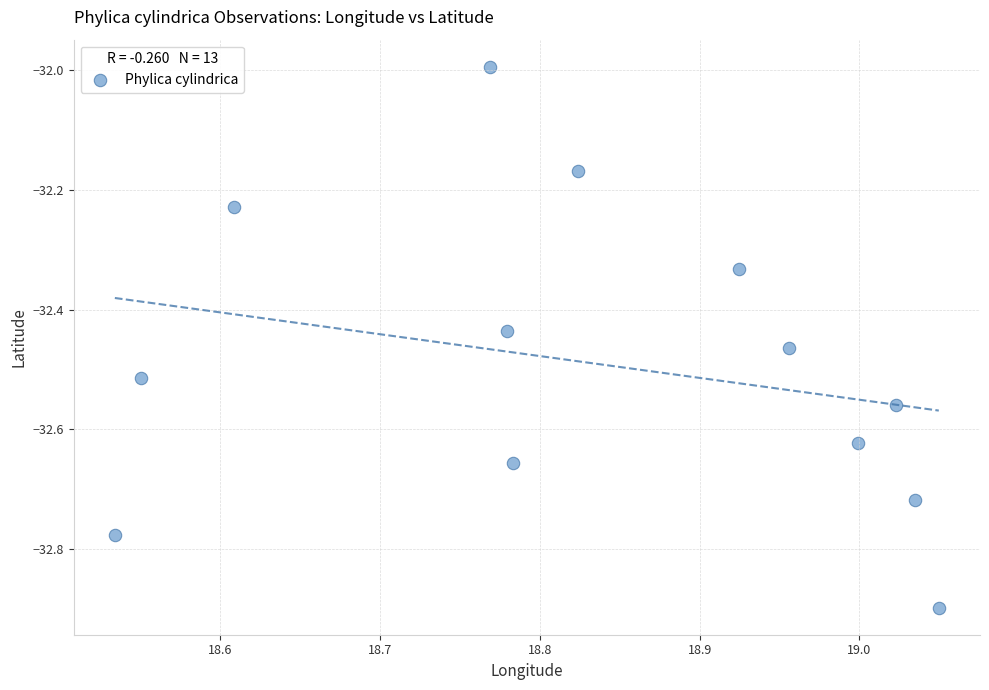

What is the range of X values (max minus min)?

0.5